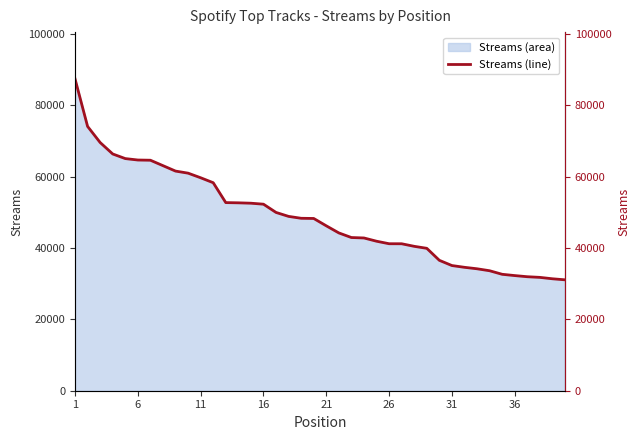

What is the maximum value shown in the chart?

87415